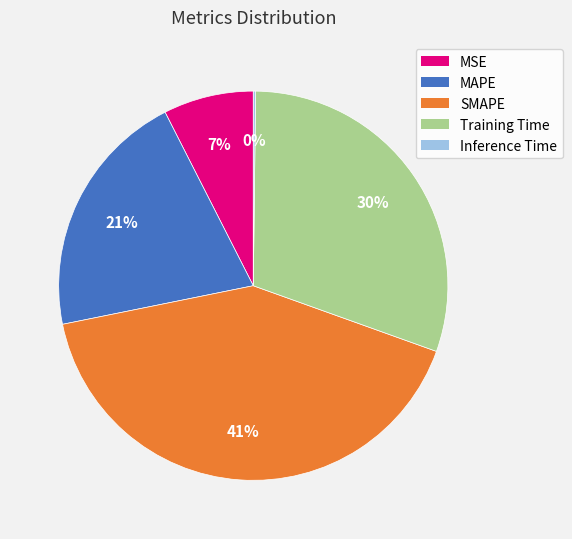

Which has a higher value, MAPE or MSE?

MAPE